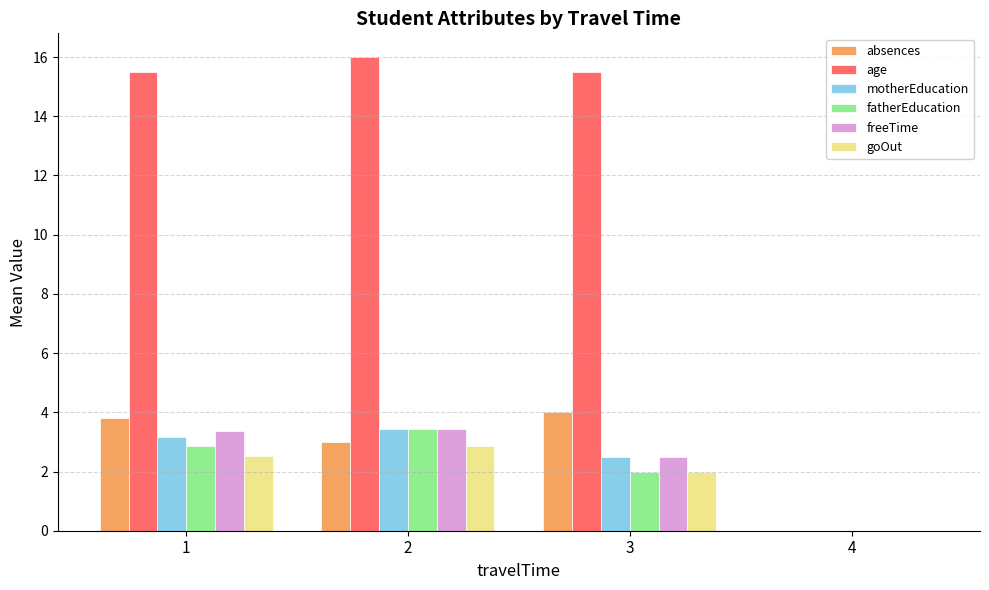

Are the bars horizontal?

No